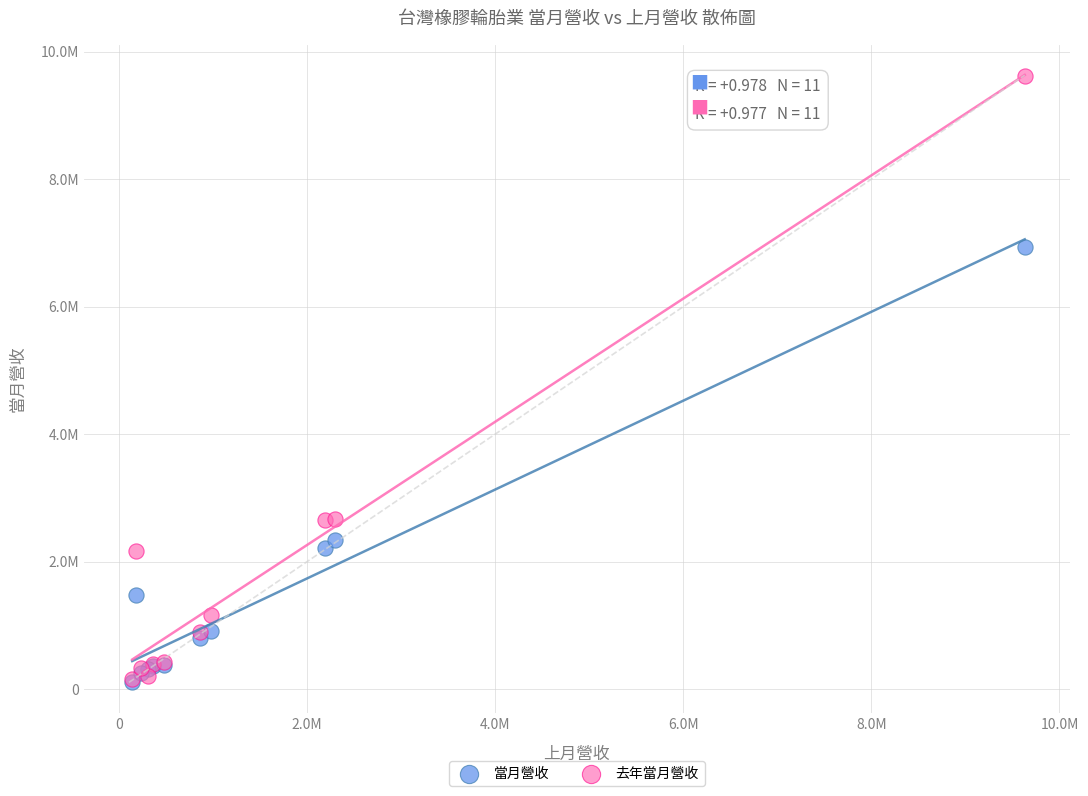

Which series has the widest spread of Y values?

去年當月營收